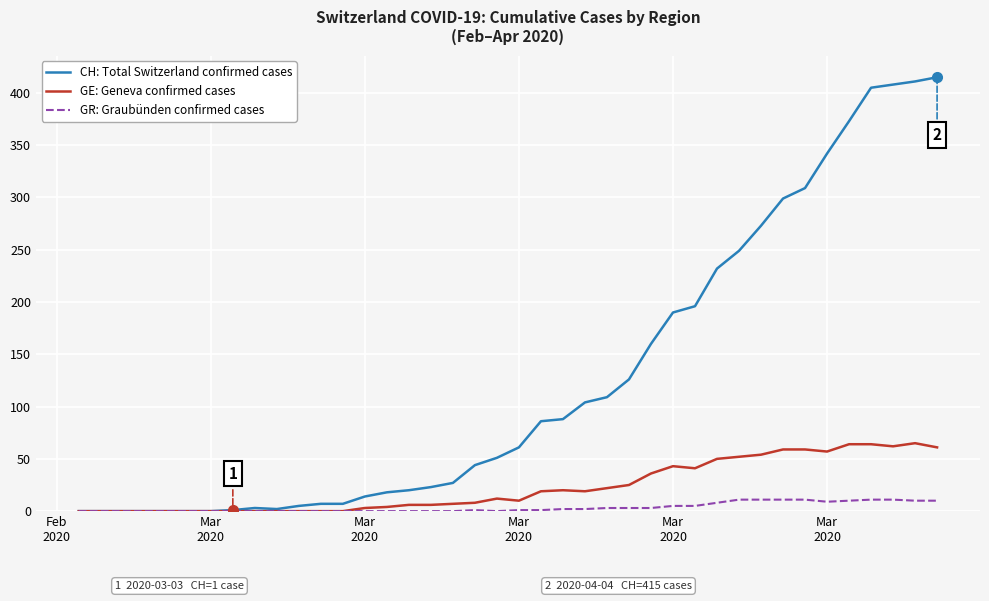

Which series has the largest total across all categories?

CH: Total Switzerland confirmed cases